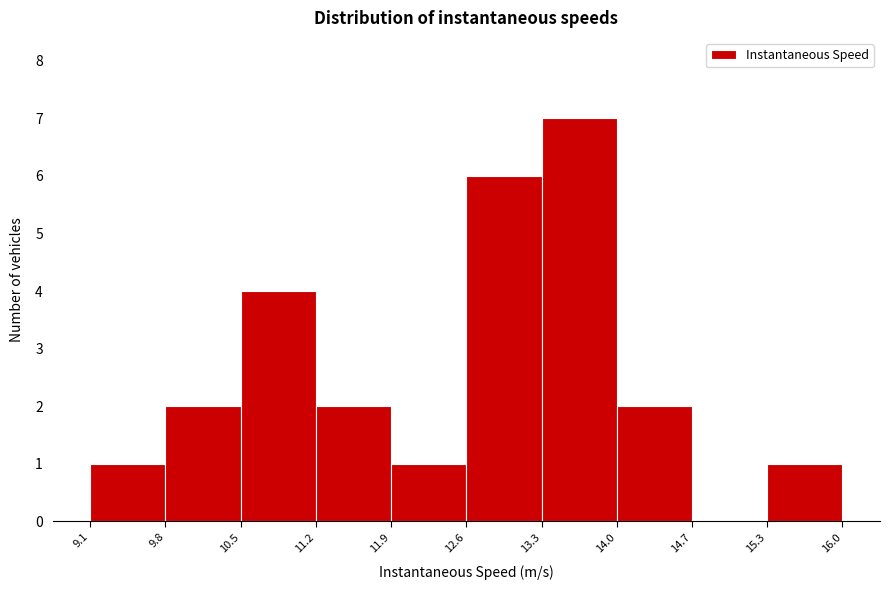

What is the height of the bar covering 9.1 to 9.8 on the x-axis? The values are not printed on the chart, so give them approximately, as read against the axis.

1